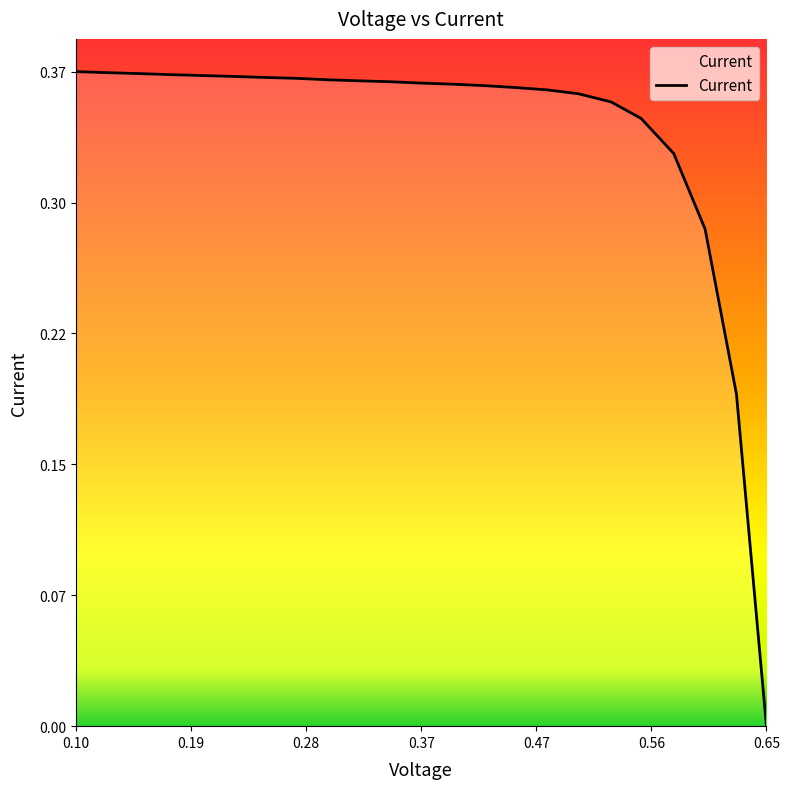

Rank the categories by value from lowest to highest.

0.6488, 0.625, 0.6001, 0.5752, 0.5493, 0.5255, 0.4996, 0.4747, 0.4498, 0.4249, 0.4, 0.3752, 0.3503, 0.3254, 0.3005, 0.2757, 0.2508, 0.2249, 0.2, 0.1751, 0.1502, 0.1254, 0.1005